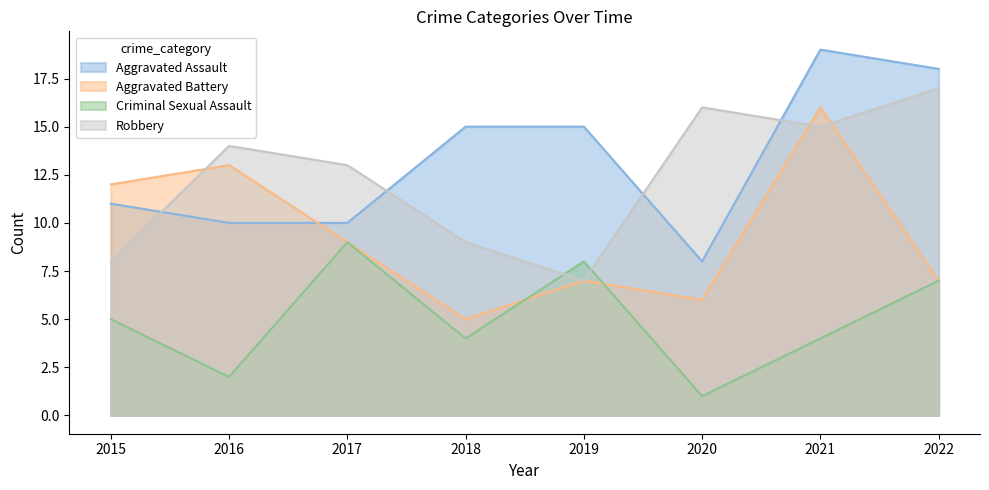

In Robbery, how many points are higher than both neighbors (excluding endpoints)?

2